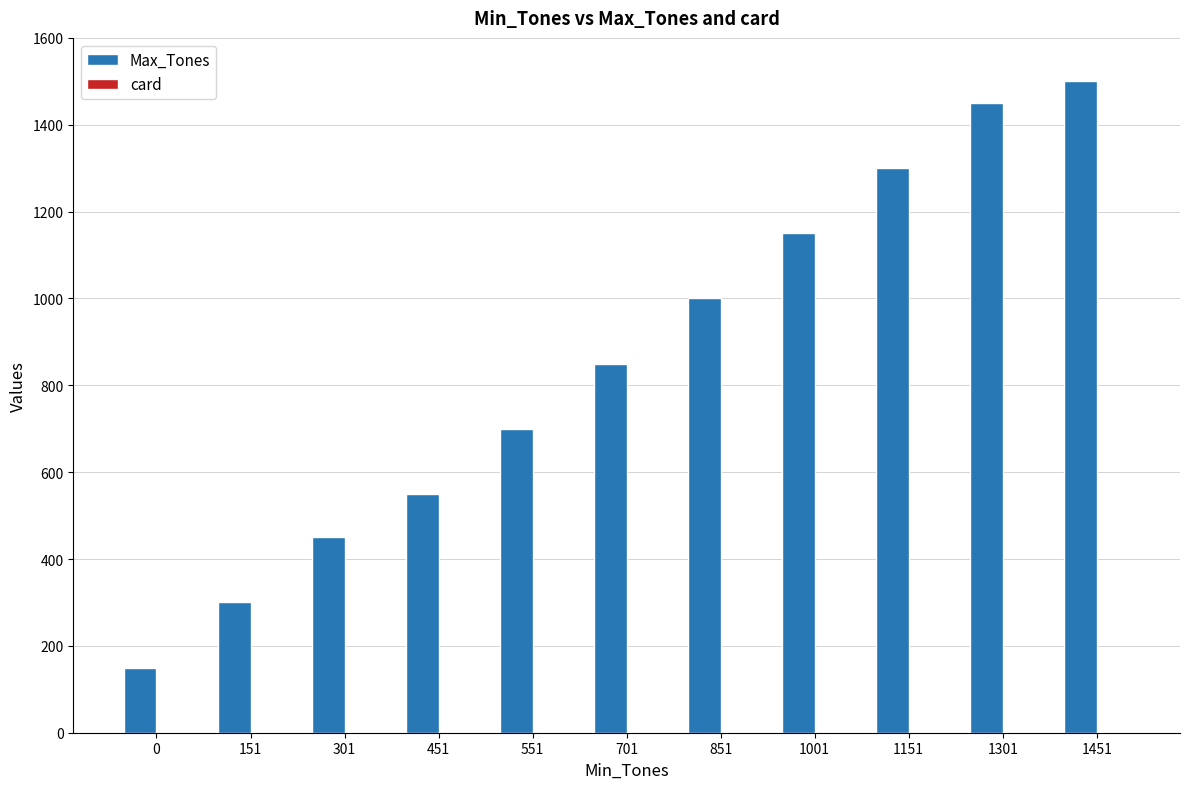

Which series has the largest total across all categories?

Max_Tones